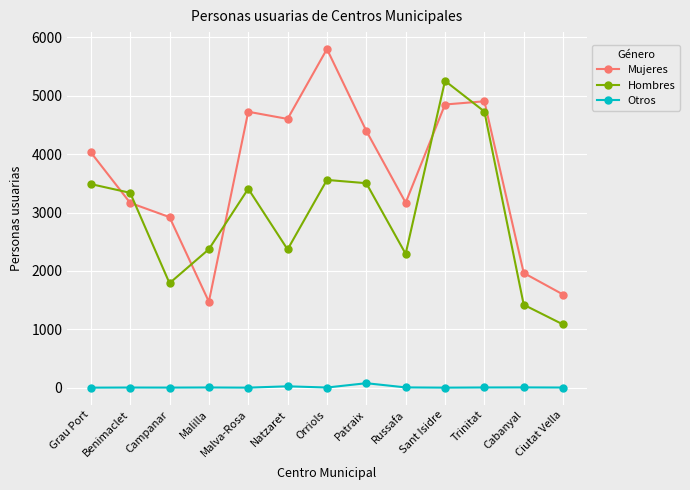

What position from the left is Sant Isidre?

10